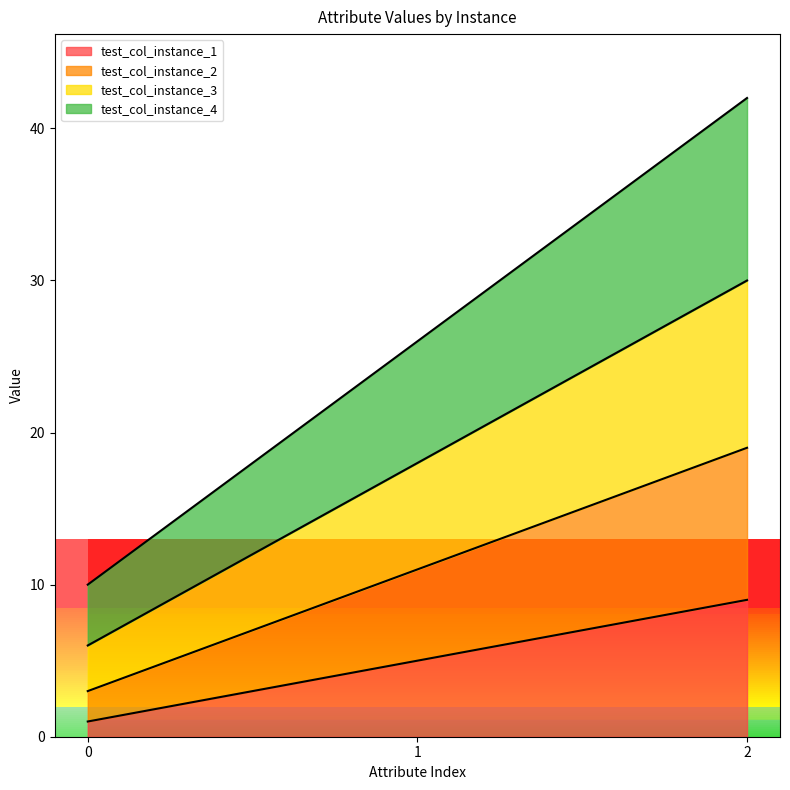

Which has a higher value, 0 or 1?

1